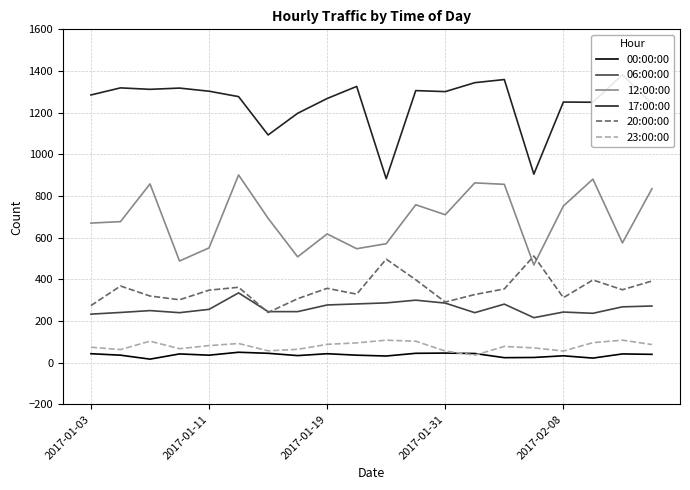

True or false: 12:00:00 has a value of 223 at 2017-01-19.

False